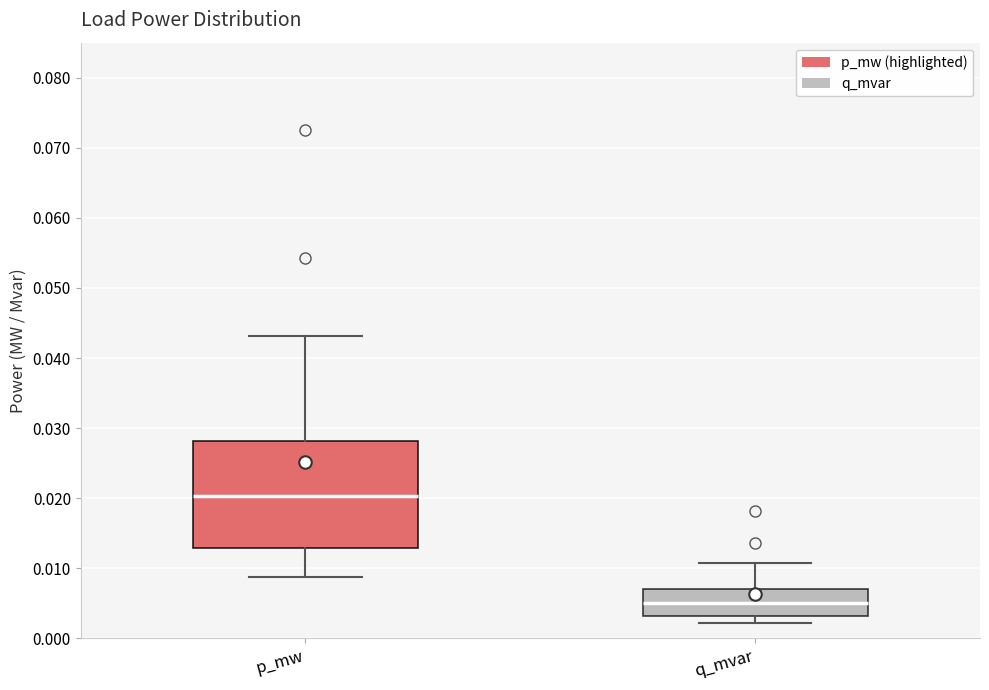

Which box is the tallest, from its lower edge to its upper edge?

p_mw